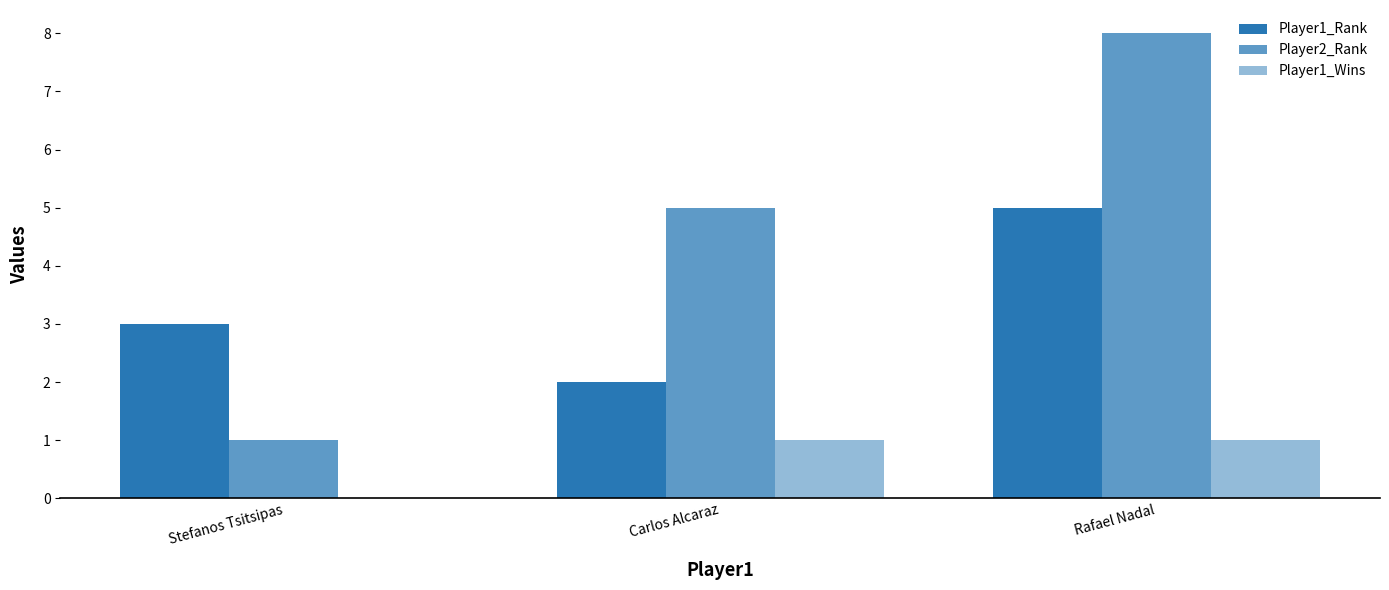

What is the difference between the highest and lowest values at Rafael Nadal?

7